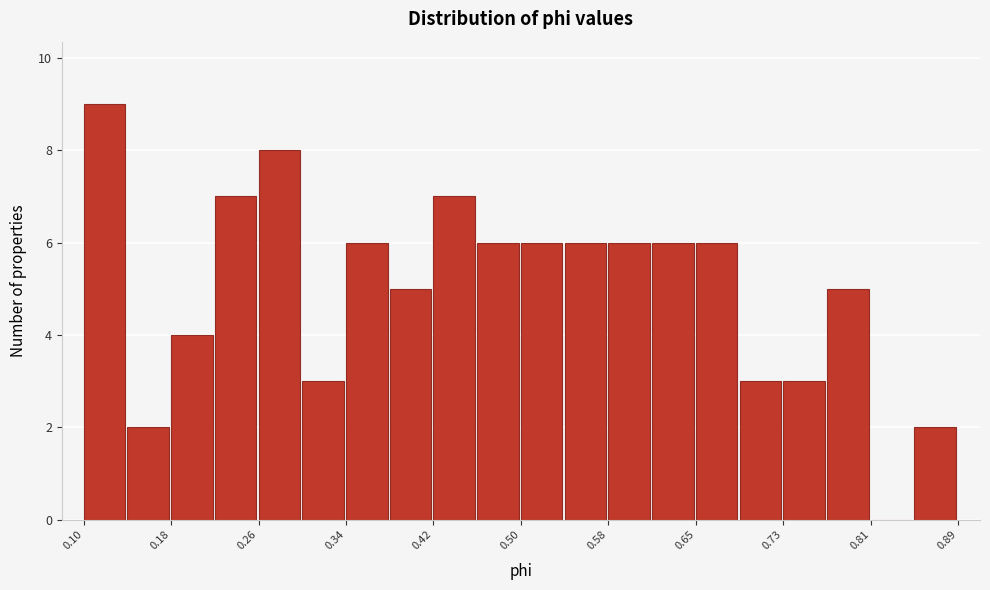

Read against the x-axis, roughly where is the centre of the tallest bar?

0.12